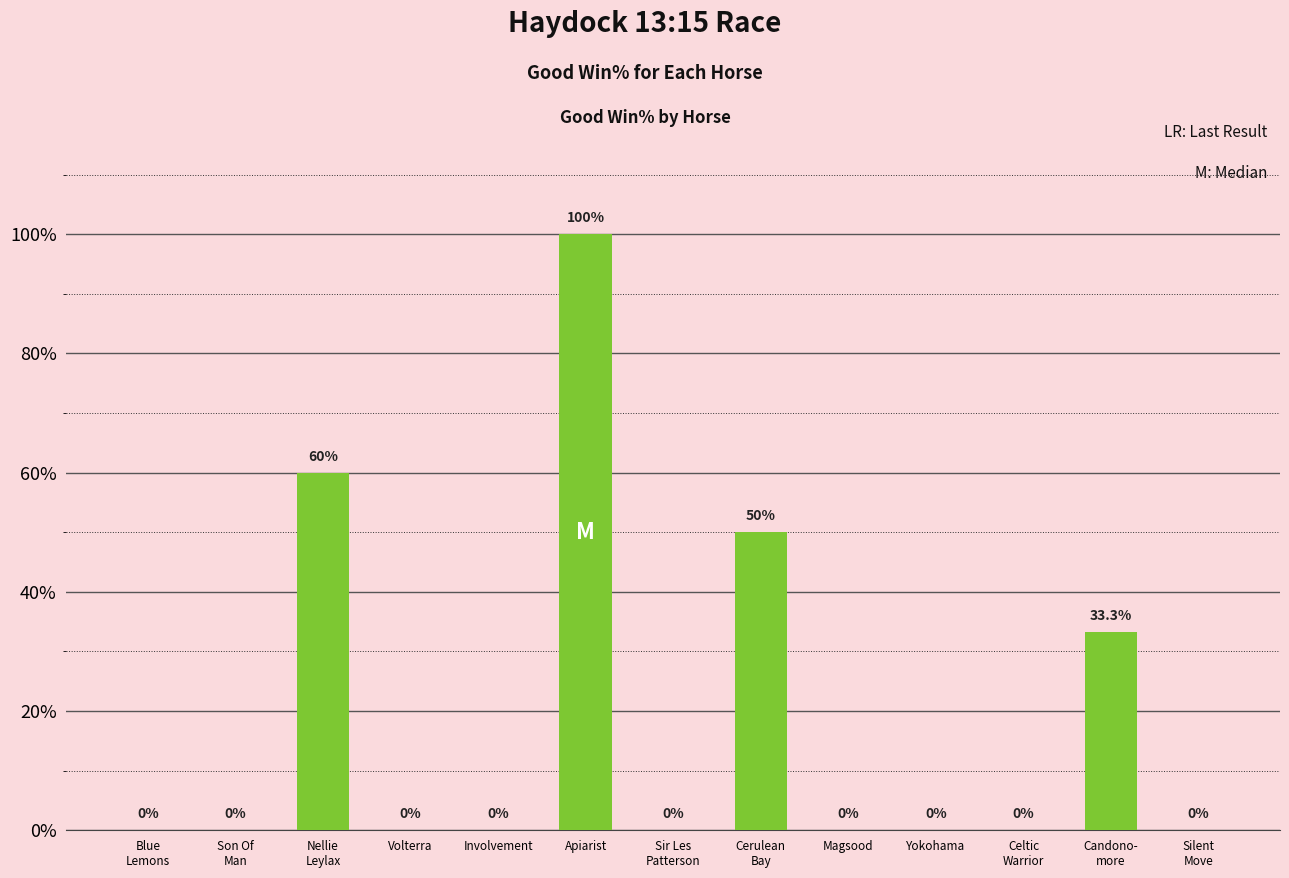

What is the change in value from Nellie
Leylax to Celtic
Warrior?

-60.0